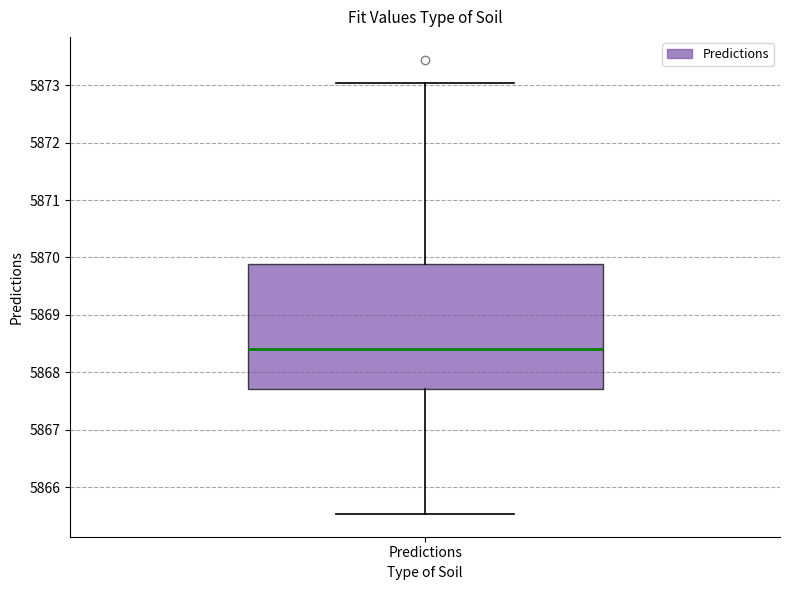

Transcribe this box plot: give where the median line is, the range the box spans, and where the two whiskers end, as read against the y-axis. The values are not printed on the chart, so give them approximately, as read against the axis.

median 5868.4, box 5867.7 to 5869.9, whiskers 5865.5 to 5873.0